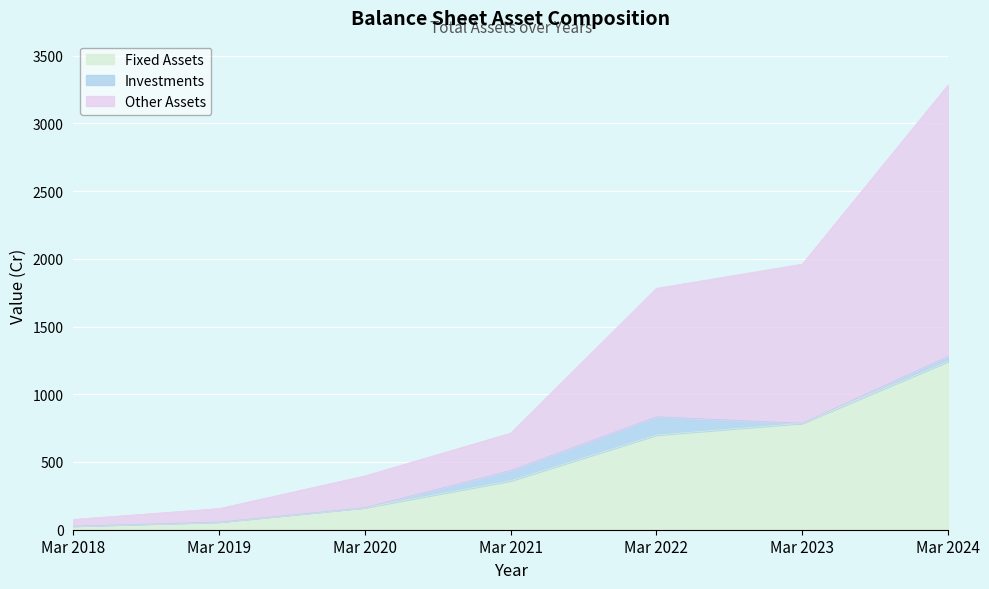

How many lines are shown in the chart?

3